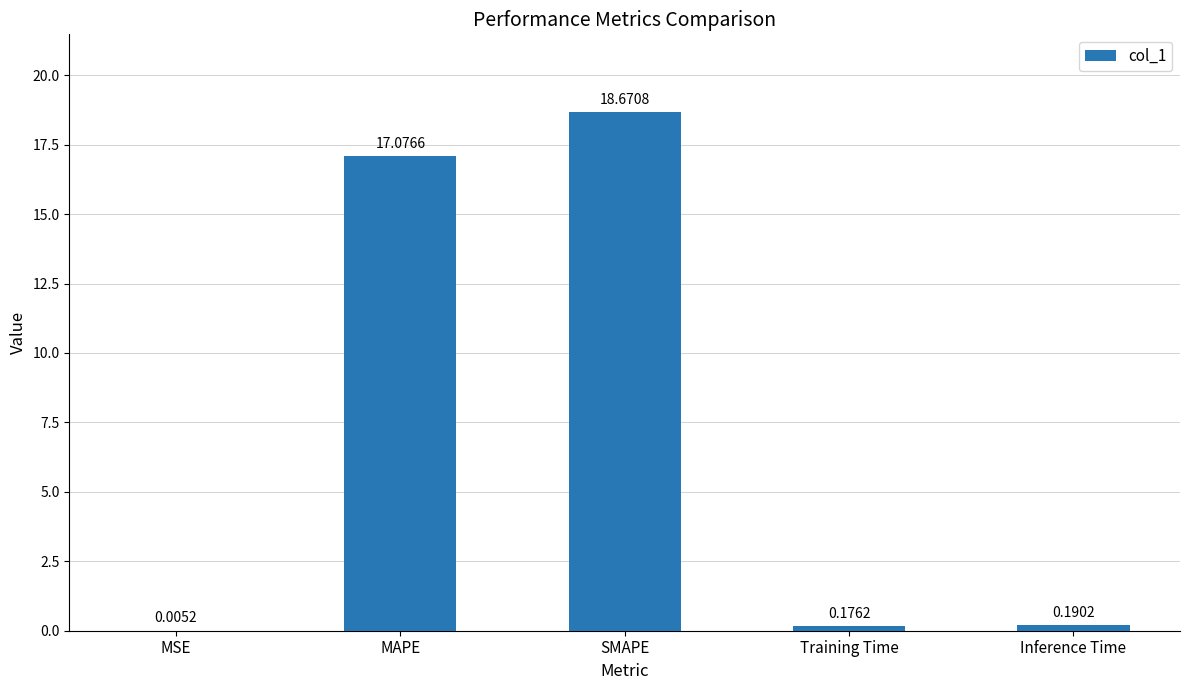

Count the number of categories in the chart.

5